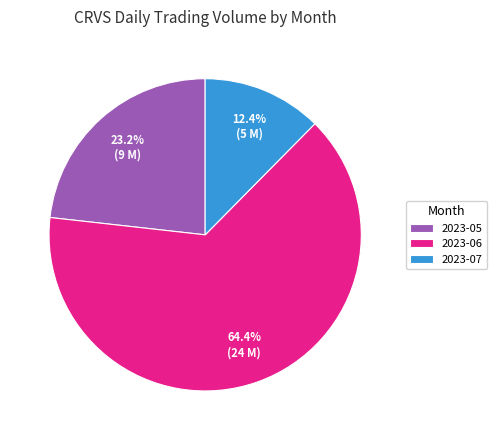

What portion of the pie excludes 2023-05?

76.8%